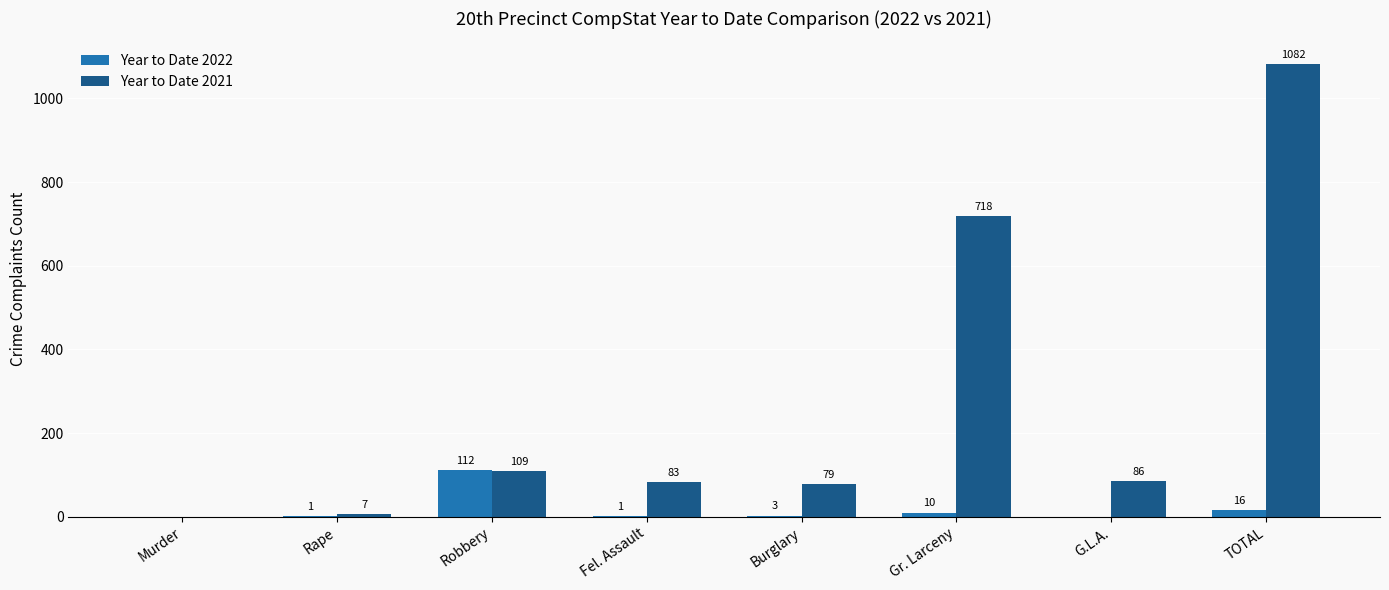

Which category has the highest value across all series?

TOTAL